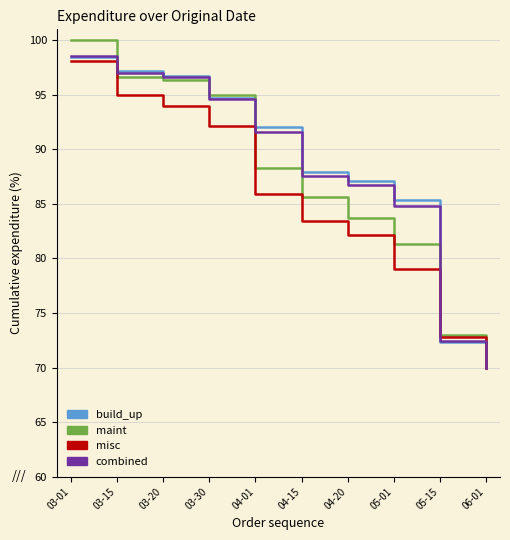

What position from the left is 03-01?

1